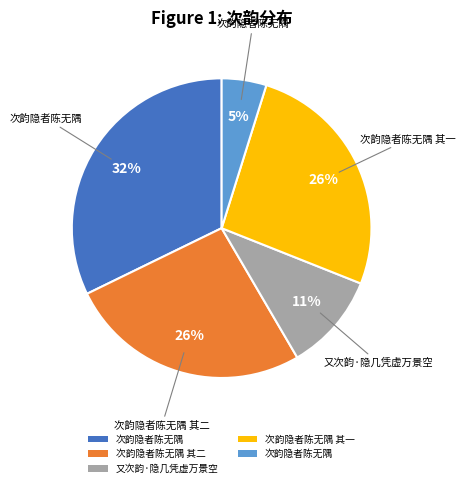

To the nearest percent, what is the difference between the largest and smallest slice percentages?

27%